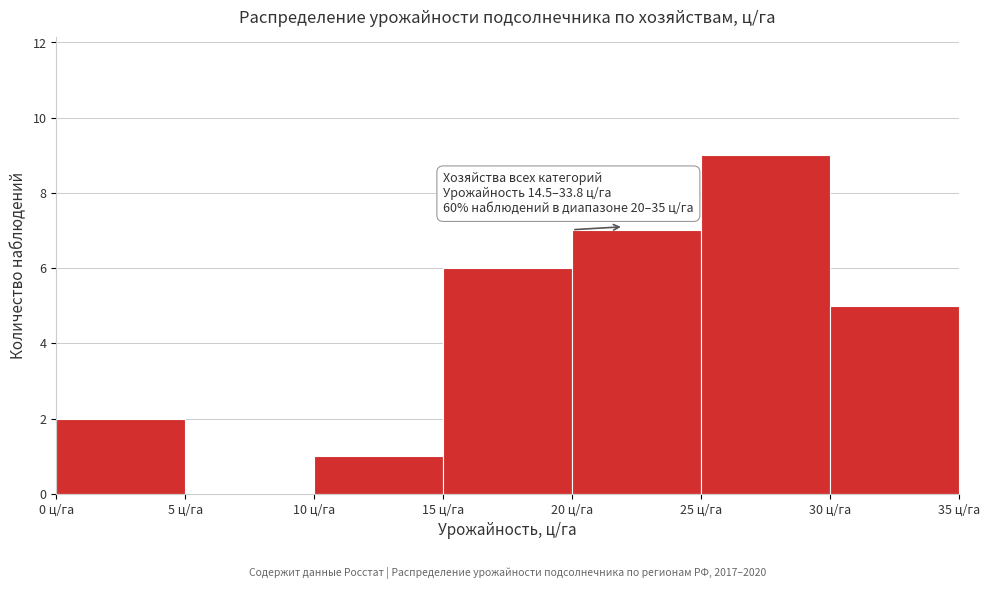

Over which range of the x-axis is the bar tallest?

25 to 30